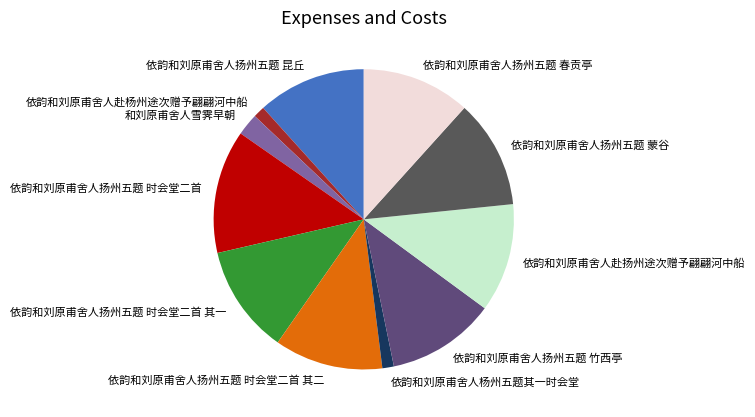

Approximately how many times larger is the value at 依韵和刘原甫舍人扬州五题 时会堂二首 compared to 依韵和刘原甫舍人赴扬州途次赠予翩翩河中船?

1.1